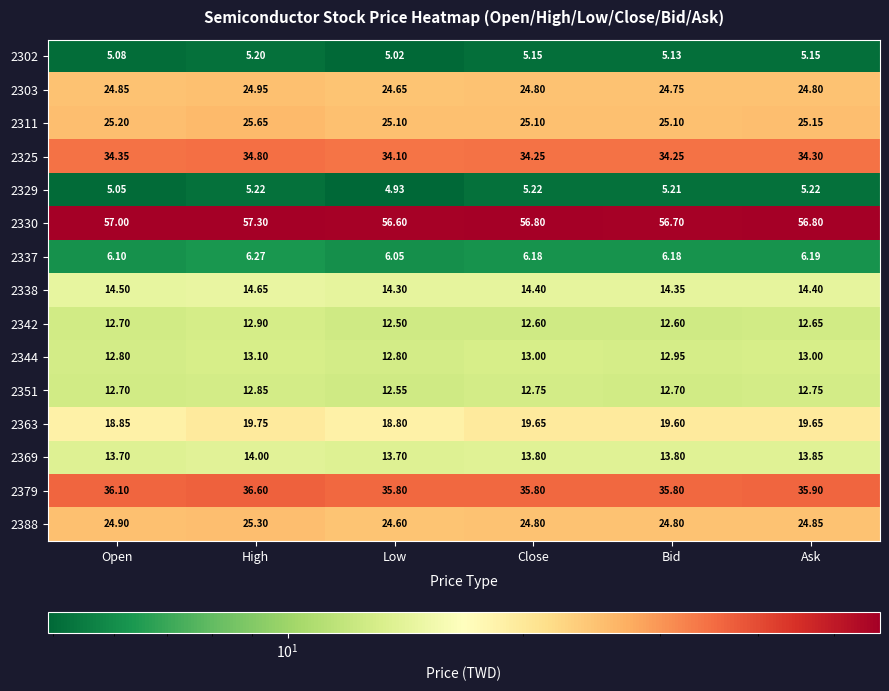

Is the value of 2325 at Close greater than the value of 2330 at Open?

No